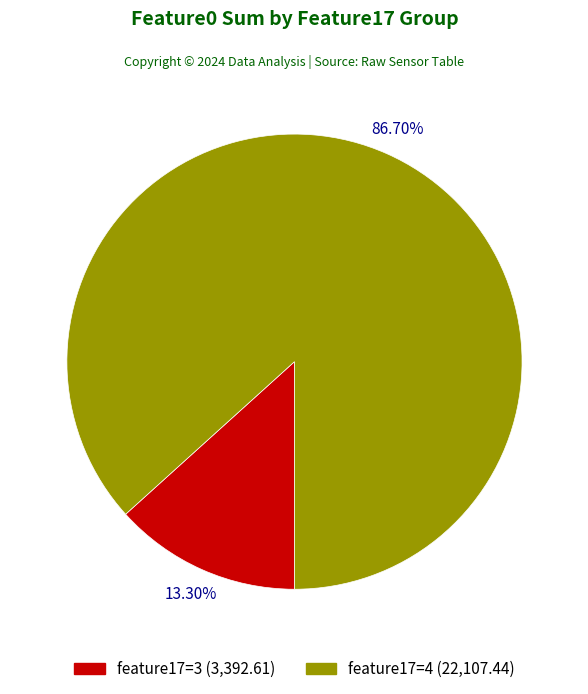

Which slice represents more than half of the pie?

feature17=4